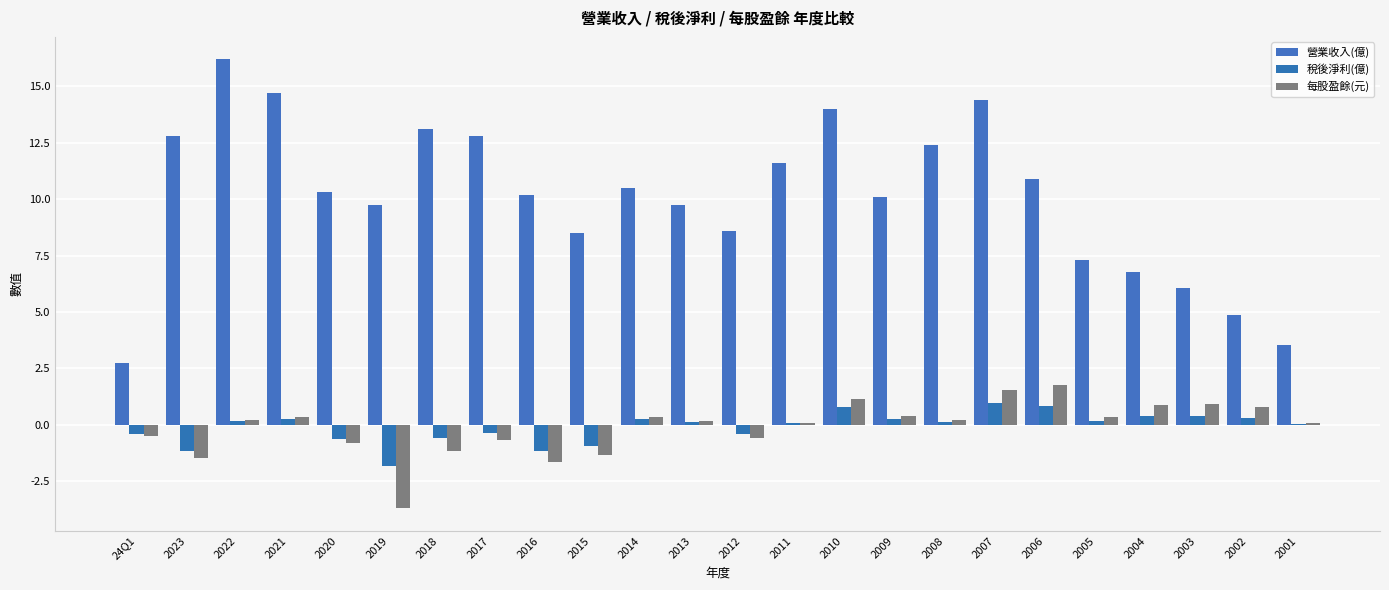

What is the total value across all series at 2008?

12.8